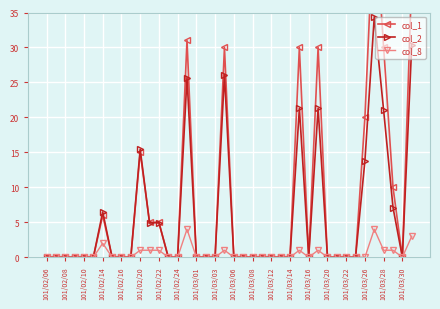

True or false: col_8 and col_2 intersect in this chart.

False